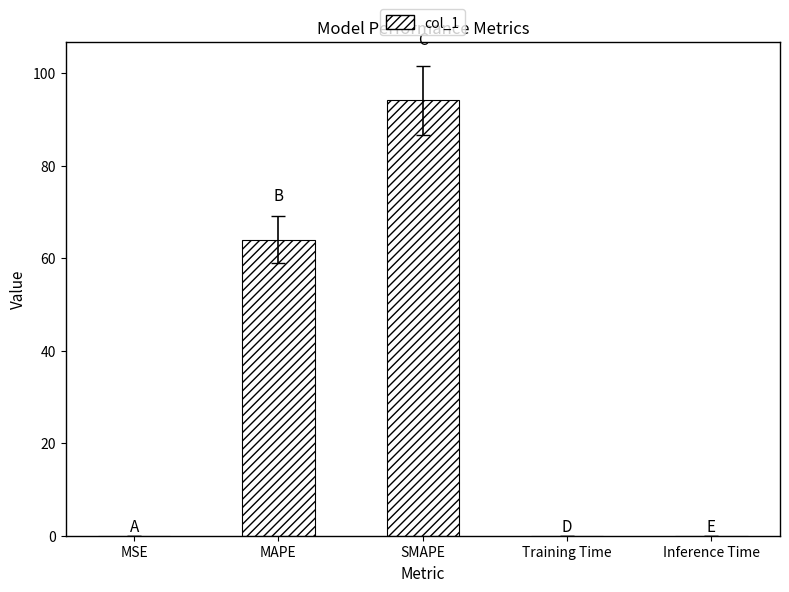

Are the bars grouped side by side (vs. stacked)?

No